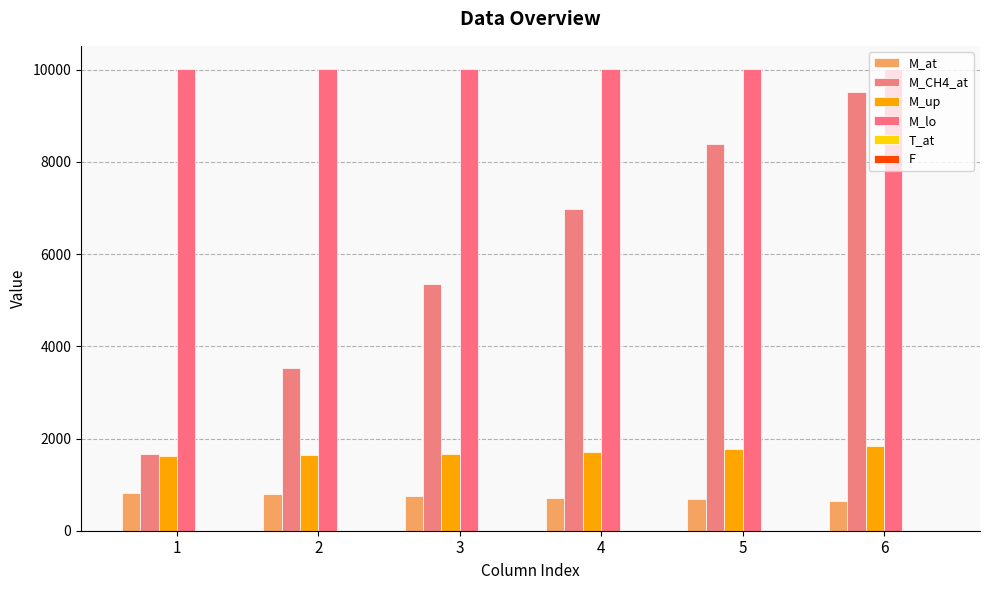

What is the difference between the highest and lowest values at 4?

10010.9